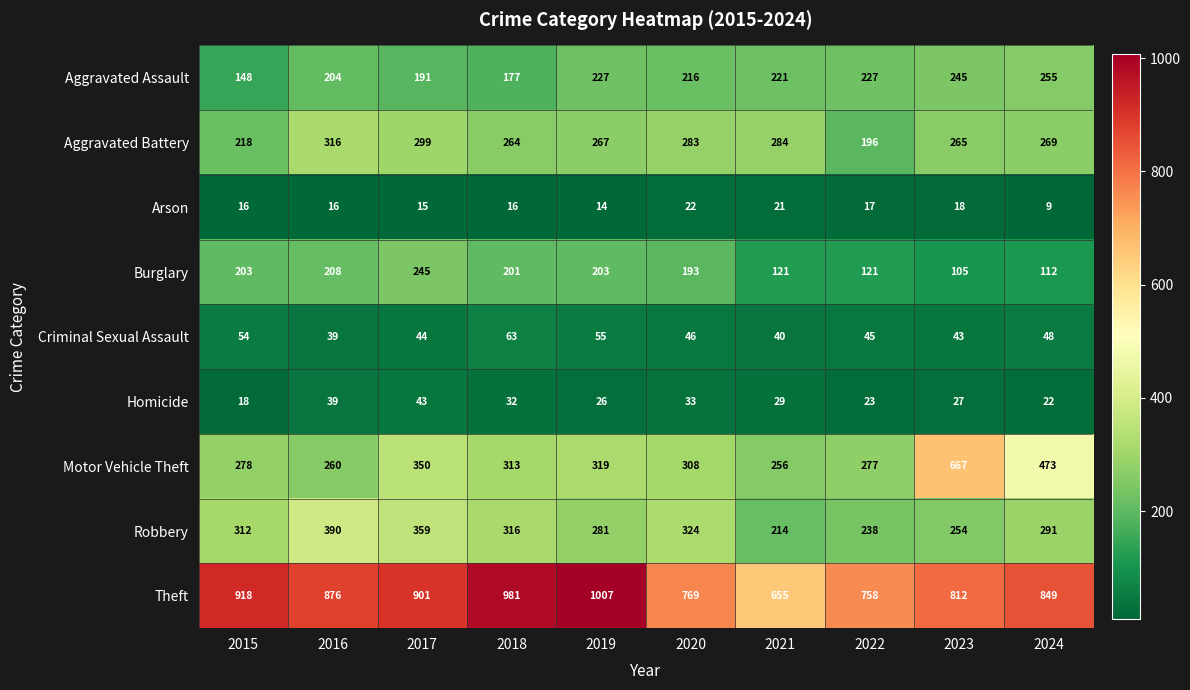

What is the spread (max minus min) of values at 2018?

965